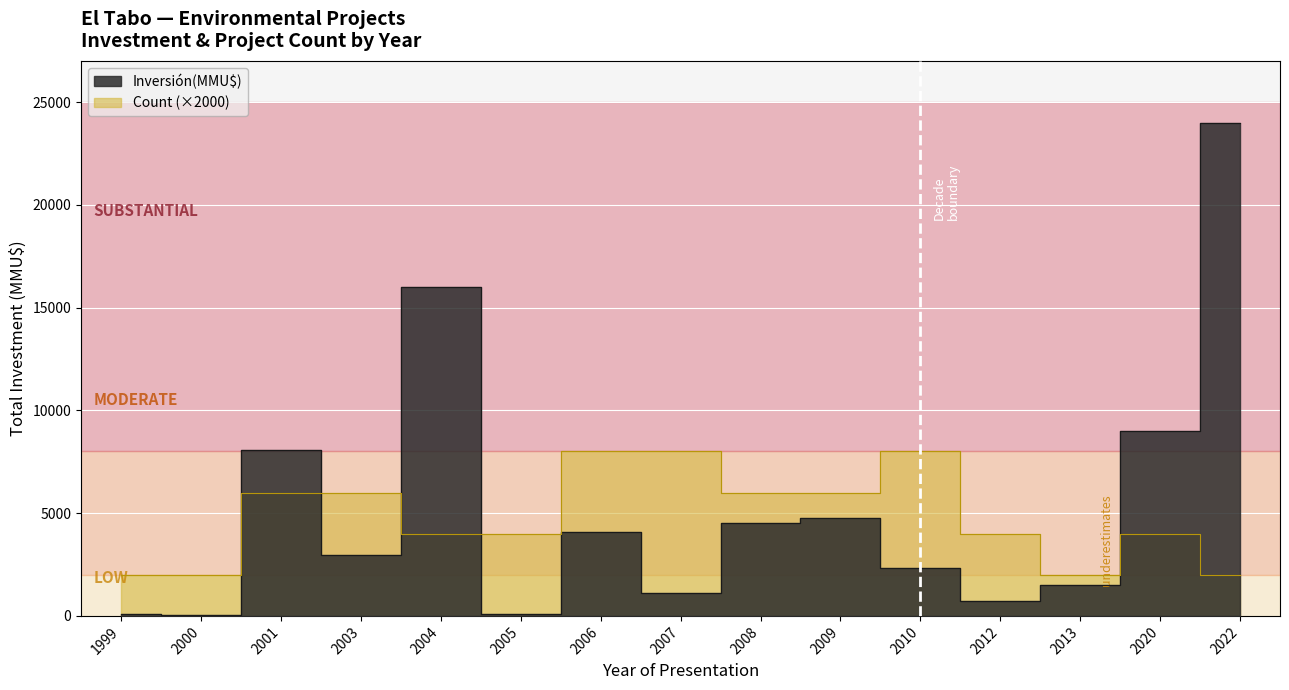

Reading left to right, list all the values displayed in this chart.

Inversión(MMU$): 1999=90	2000=50	2001=8050	2003=2972	2004=16000	2005=72	2006=4072	2007=1116	2008=4500	2009=4777	2010=2320	2012=730	2013=1500	2020=9000	2022=24000
Count: 1999=2000	2000=2000	2001=6000	2003=6000	2004=4000	2005=4000	2006=8000	2007=8000	2008=6000	2009=6000	2010=8000	2012=4000	2013=2000	2020=4000	2022=2000